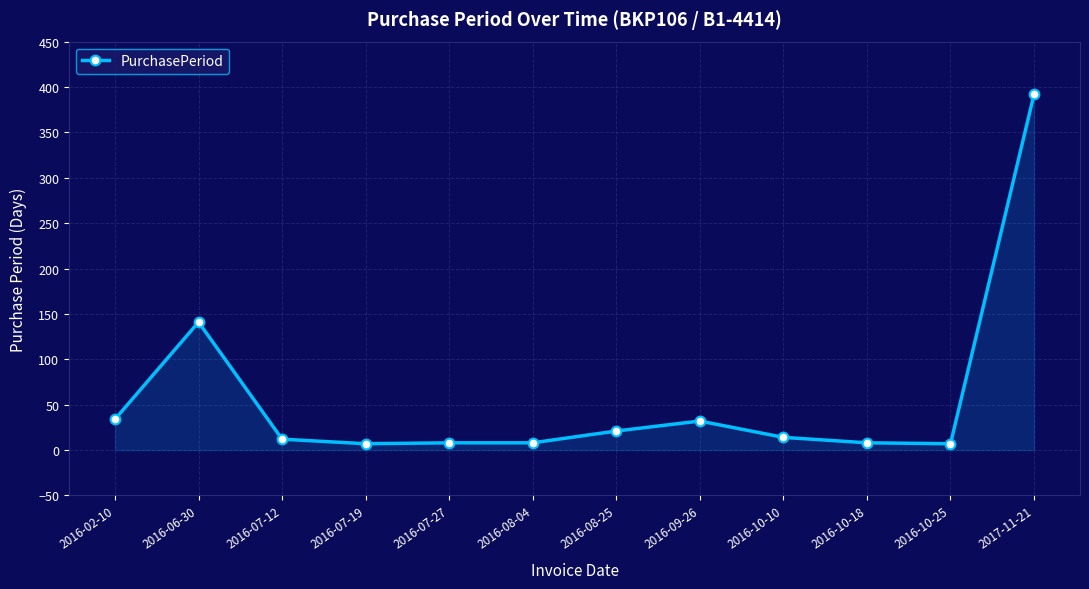

What is the difference between the values at 2017-11-21 and 2016-08-25?

371